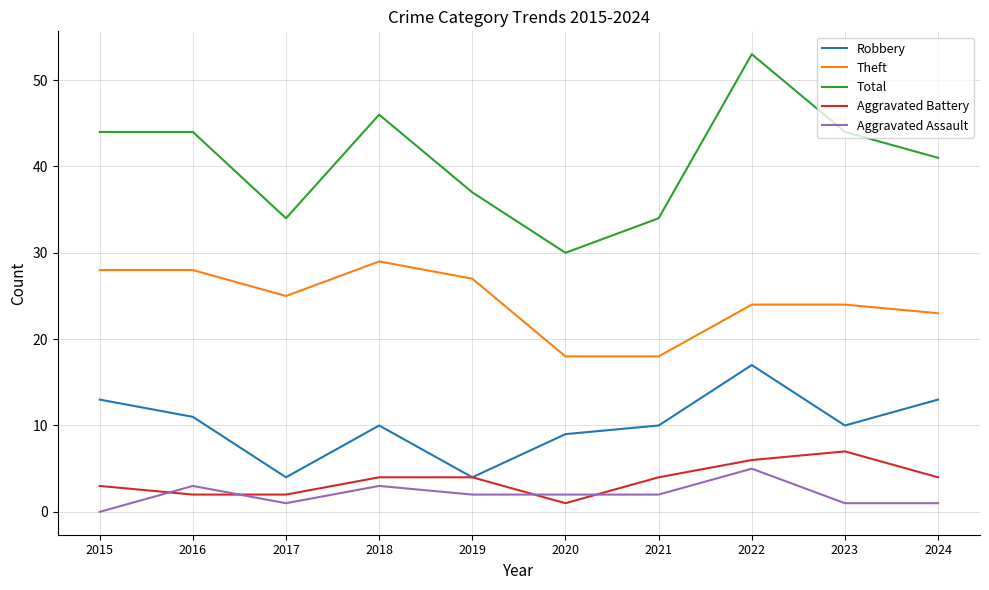

Which series has the largest total across all categories?

Total